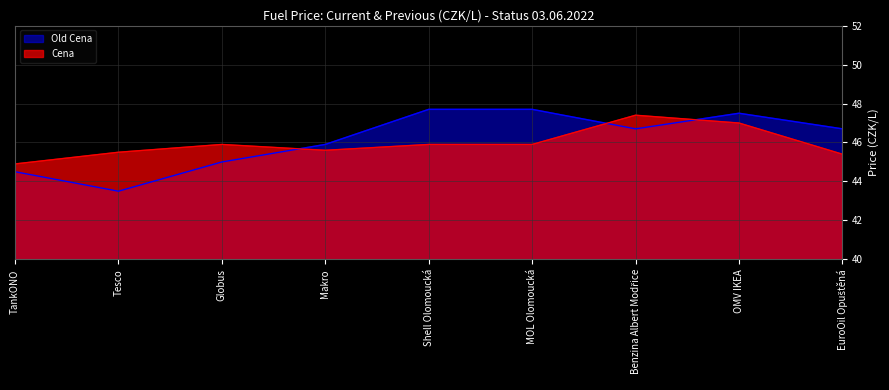

At which category is the sum across all series the highest?

OMV IKEA